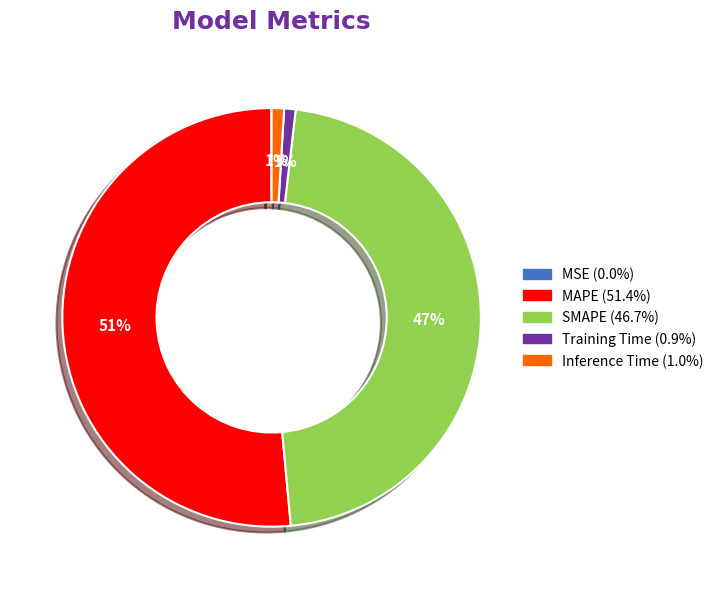

Which slice represents more than half of the pie?

MAPE